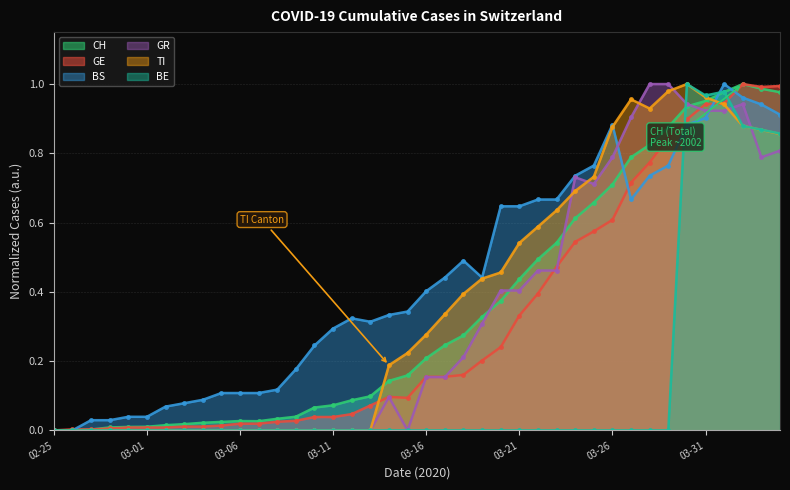

At which category is the sum across all series the highest?

2020-04-01